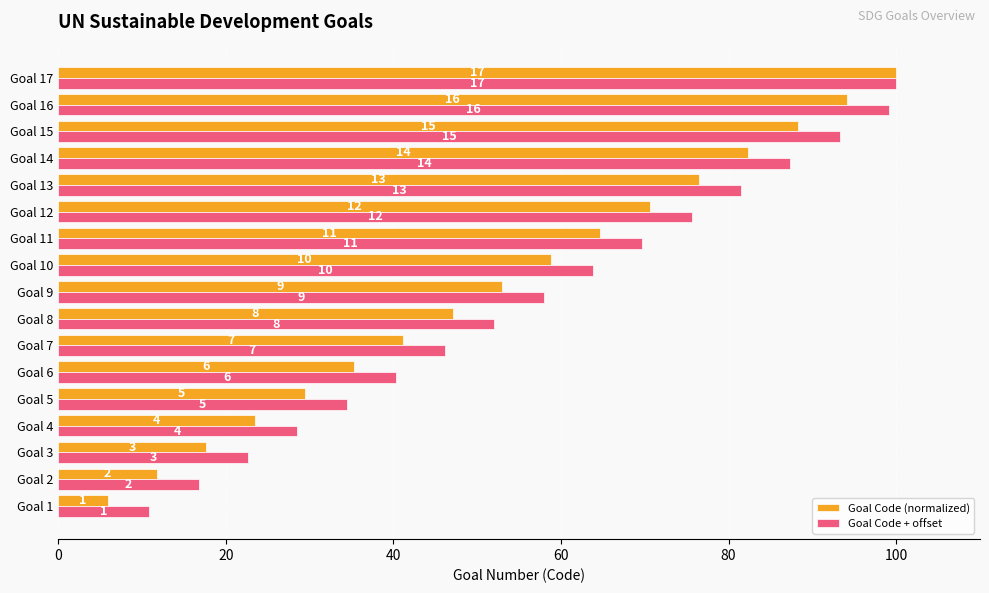

At how many categories does at least one series exceed 54?

9